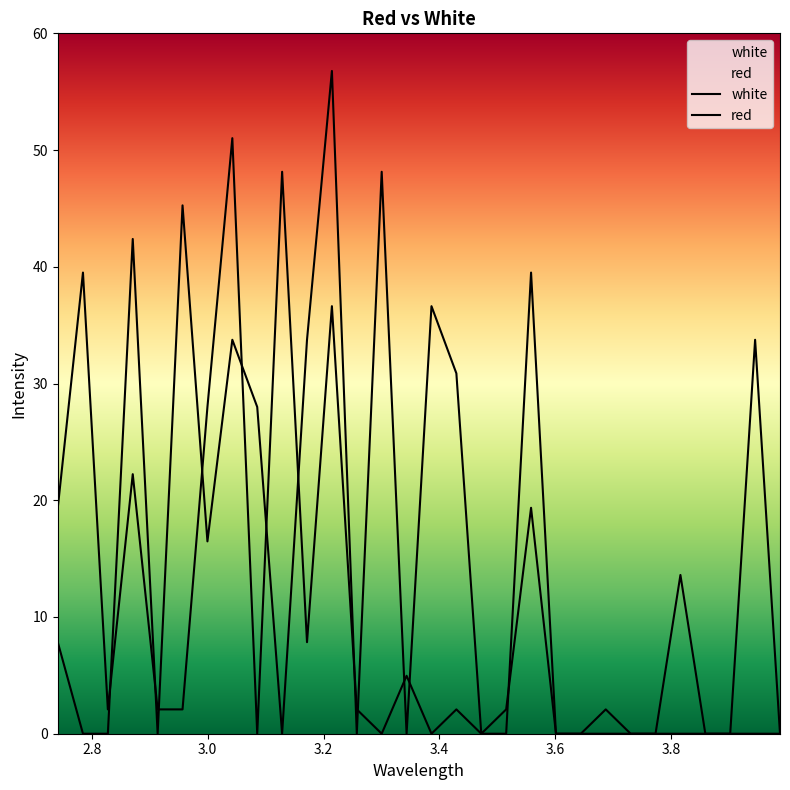

At which category is the sum across all series the highest?

3.2145